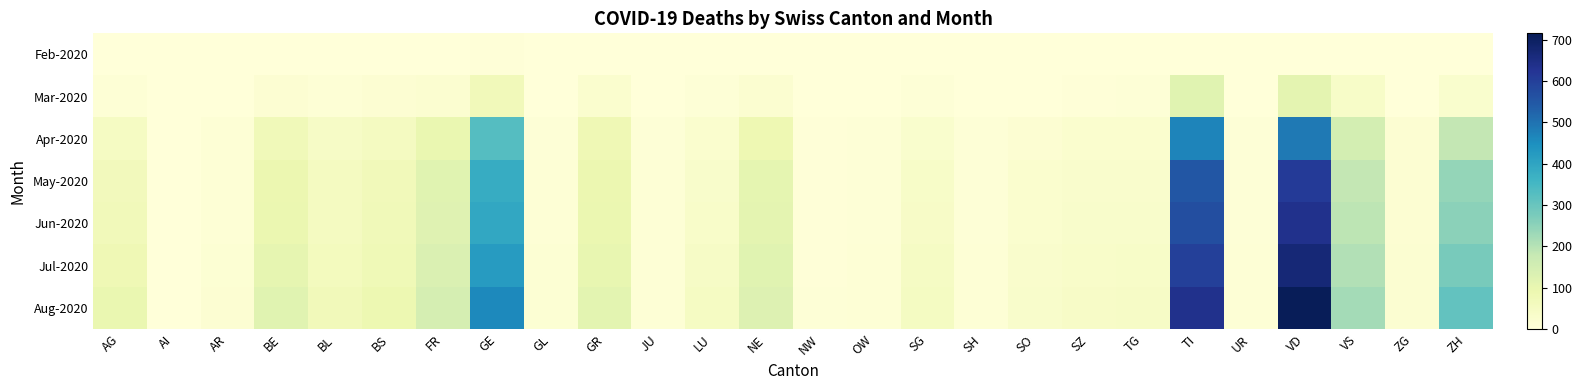

Reading left to right, transcribe all the data shown in this chart.

Feb-2020: AG=0	AI=0	AR=0	BE=0	BL=2	BS=1	FR=0	GE=4	GL=0	GR=0	JU=0	LU=0	NE=0	NW=0	OW=0	SG=0	SH=0	SO=0	SZ=0	TG=0	TI=1	UR=0	VD=1	VS=1	ZG=0	ZH=0
Mar-2020: AG=11	AI=0	AR=2	BE=16	BL=10	BS=16	FR=20	GE=68	GL=2	GR=23	JU=0	LU=7	NE=22	NW=0	OW=0	SG=7	SH=1	SO=2	SZ=4	TG=7	TI=120	UR=0	VD=110	VS=37	ZG=1	ZH=27
Apr-2020: AG=48	AI=2	AR=9	BE=71	BL=43	BS=55	FR=96	GE=327	GL=8	GR=79	JU=7	LU=23	NE=85	NW=3	OW=7	SG=26	SH=6	SO=16	SZ=23	TG=23	TI=468	UR=7	VD=488	VS=149	ZG=14	ZH=183
May-2020: AG=65	AI=2	AR=10	BE=90	BL=54	BS=68	FR=118	GE=380	GL=11	GR=90	JU=9	LU=33	NE=107	NW=4	OW=8	SG=38	SH=8	SO=24	SZ=30	TG=30	TI=553	UR=8	VD=611	VS=183	ZG=15	ZH=241
Jun-2020: AG=68	AI=2	AR=10	BE=93	BL=55	BS=70	FR=121	GE=393	GL=11	GR=94	JU=9	LU=35	NE=110	NW=4	OW=8	SG=40	SH=8	SO=25	SZ=31	TG=32	TI=567	UR=8	VD=635	VS=191	ZG=15	ZH=253
Jul-2020: AG=80	AI=2	AR=12	BE=105	BL=60	BS=78	FR=132	GE=420	GL=12	GR=102	JU=10	LU=42	NE=118	NW=5	OW=9	SG=46	SH=9	SO=28	SZ=35	TG=37	TI=600	UR=9	VD=670	VS=205	ZG=17	ZH=278
Aug-2020: AG=95	AI=2	AR=14	BE=120	BL=68	BS=88	FR=148	GE=460	GL=13	GR=112	JU=11	LU=50	NE=128	NW=6	OW=10	SG=53	SH=10	SO=32	SZ=40	TG=43	TI=635	UR=10	VD=715	VS=222	ZG=19	ZH=308